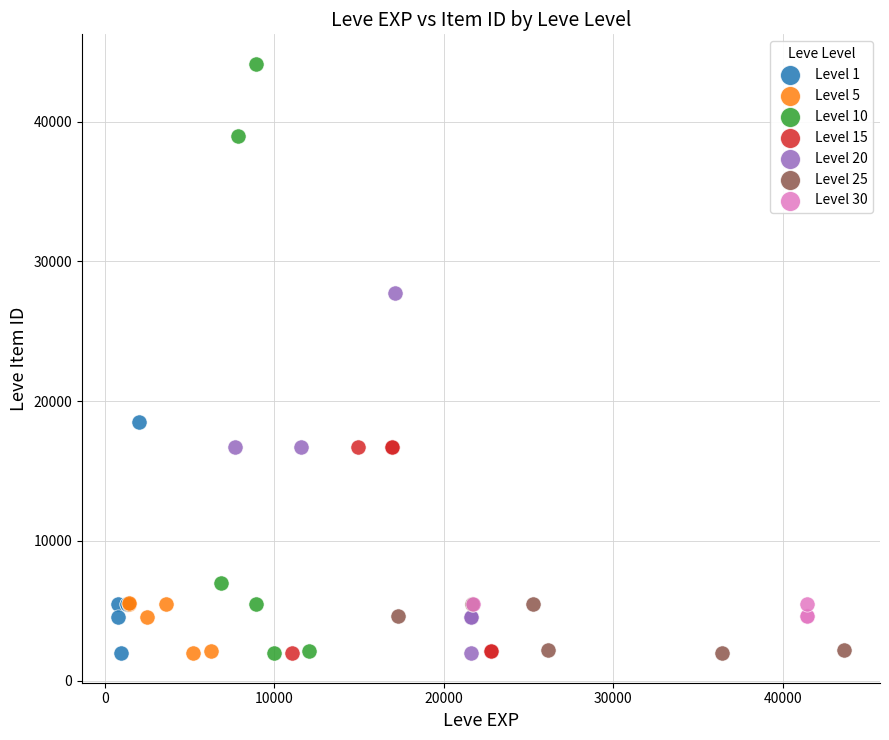

Which series has the widest spread of Y values?

Level 10